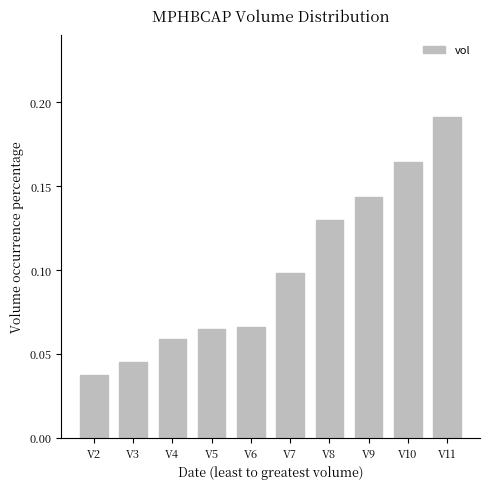

Count the values in the range 0 to 1.

10